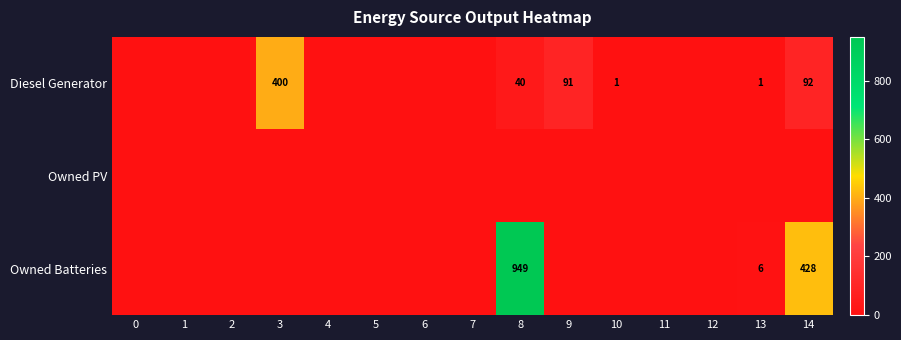

Reading left to right, what are all the values shown in this chart?

row_0: 0=0	1=0	2=0	3=400	4=0	5=0	6=0	7=0	8=40	9=91	10=1	11=0	12=0	13=1	14=92
row_1: 0=0	1=0	2=0	3=0	4=0	5=0	6=0	7=0	8=0	9=0	10=0	11=0	12=0	13=0	14=0
row_2: 0=0	1=0	2=0	3=0	4=0	5=0	6=0	7=0	8=949	9=0	10=0	11=0	12=0	13=6	14=428